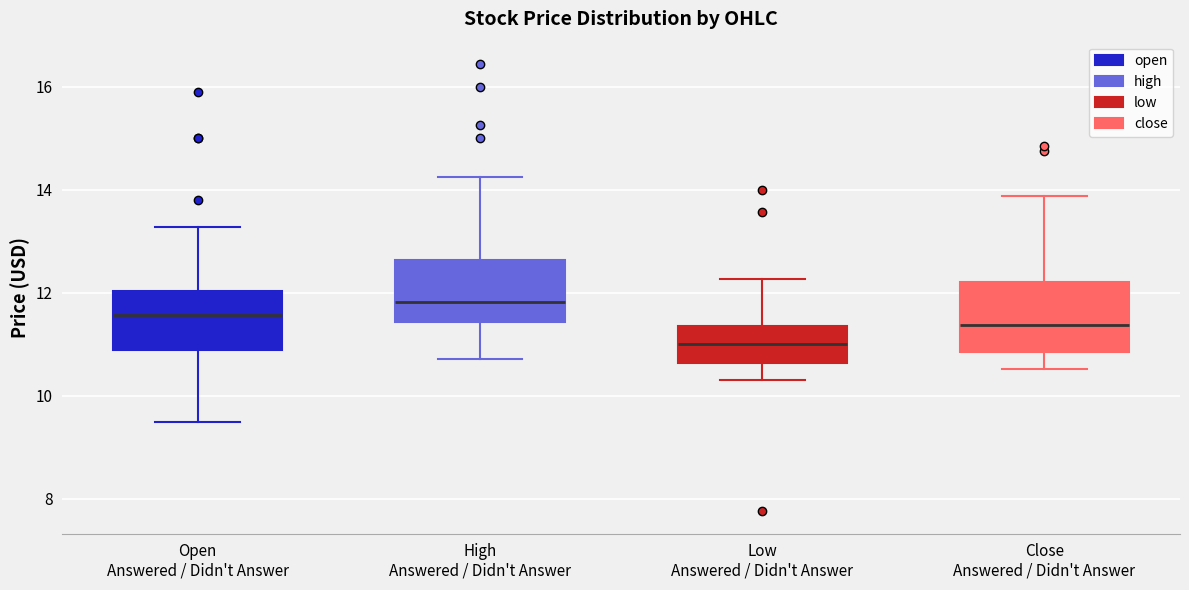

Where does the upper whisker of the box for Open Answered / Didn't Answer end on the y-axis? The values are not printed on the chart, so give them approximately, as read against the axis.

13.2